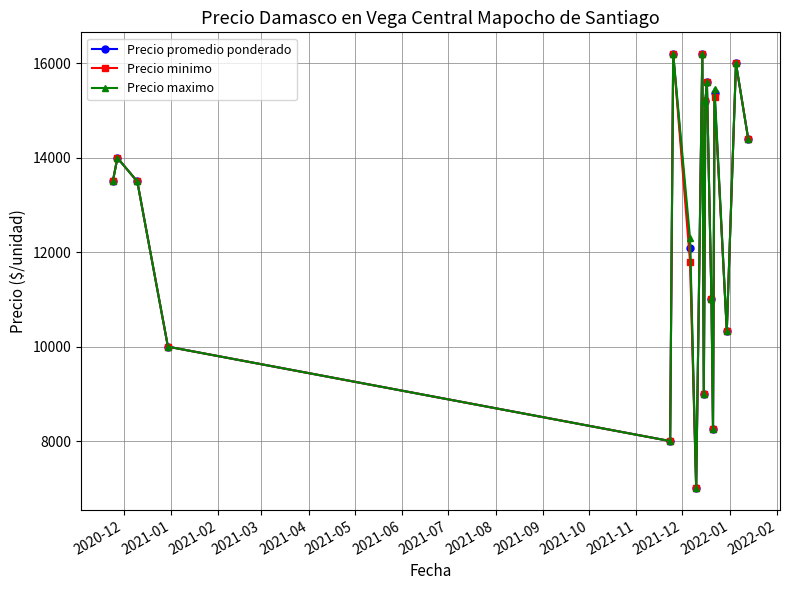

What are all the series names shown in the legend?

Precio promedio ponderado, Precio minimo, Precio maximo